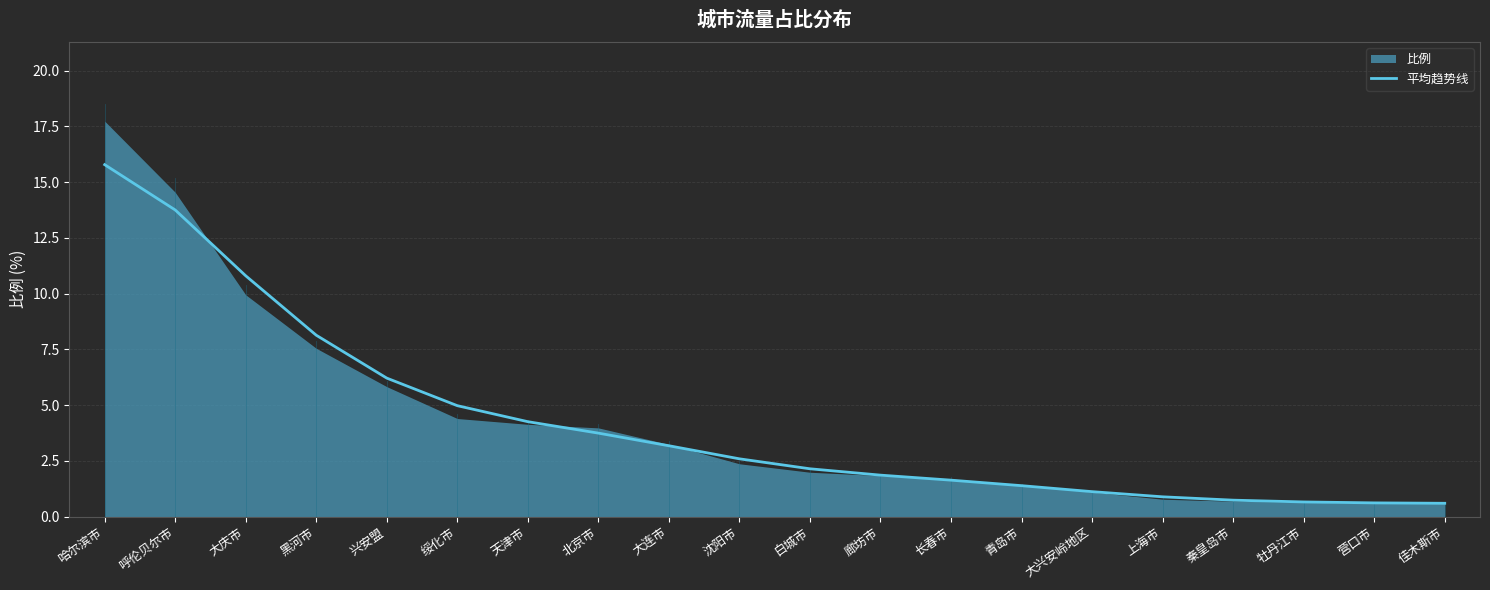

How many values are below 2?

9